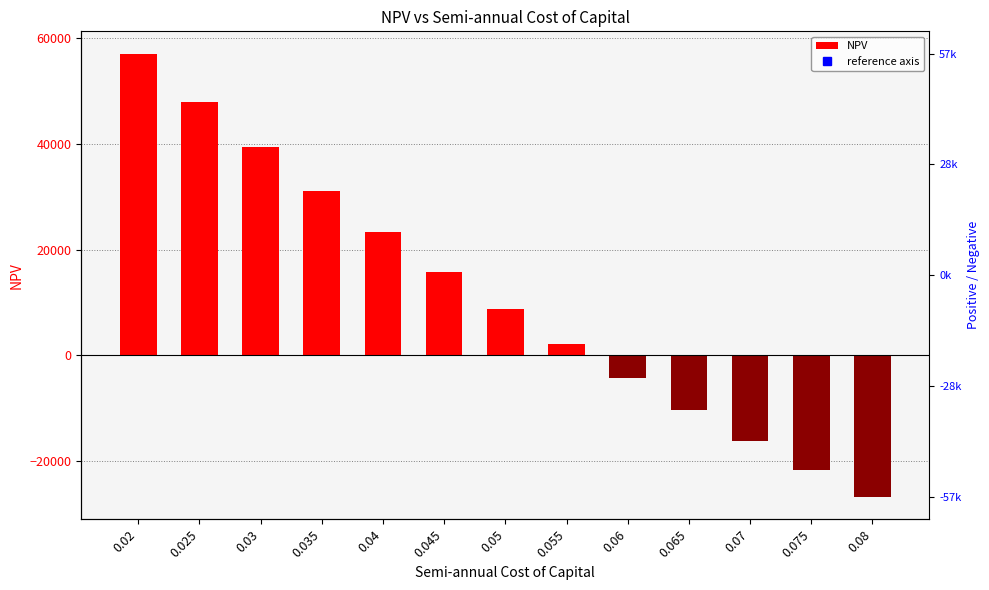

True or false: the data shows 15858.0 at 0.045.

True